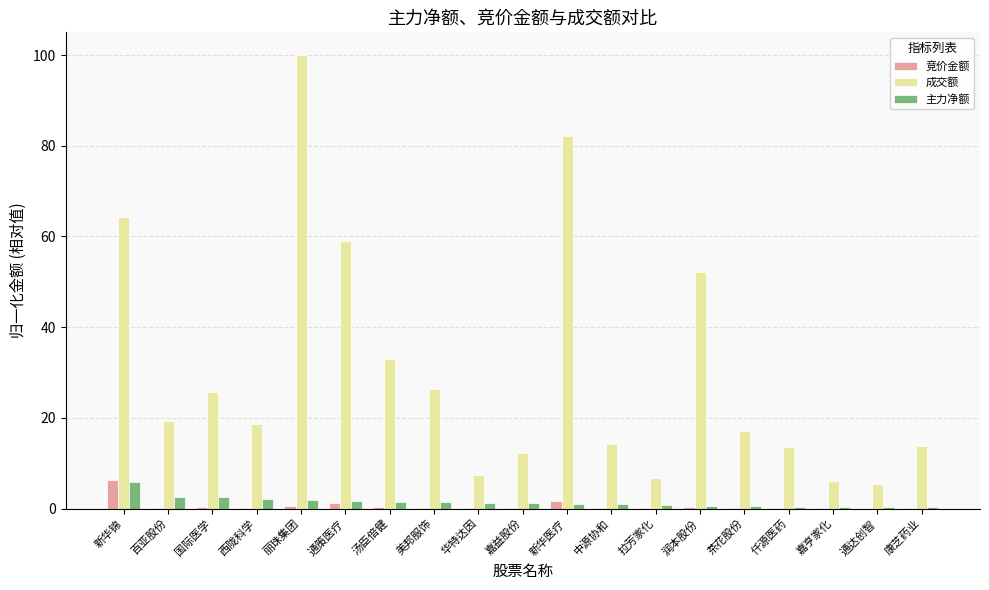

How many groups of bars are there?

19